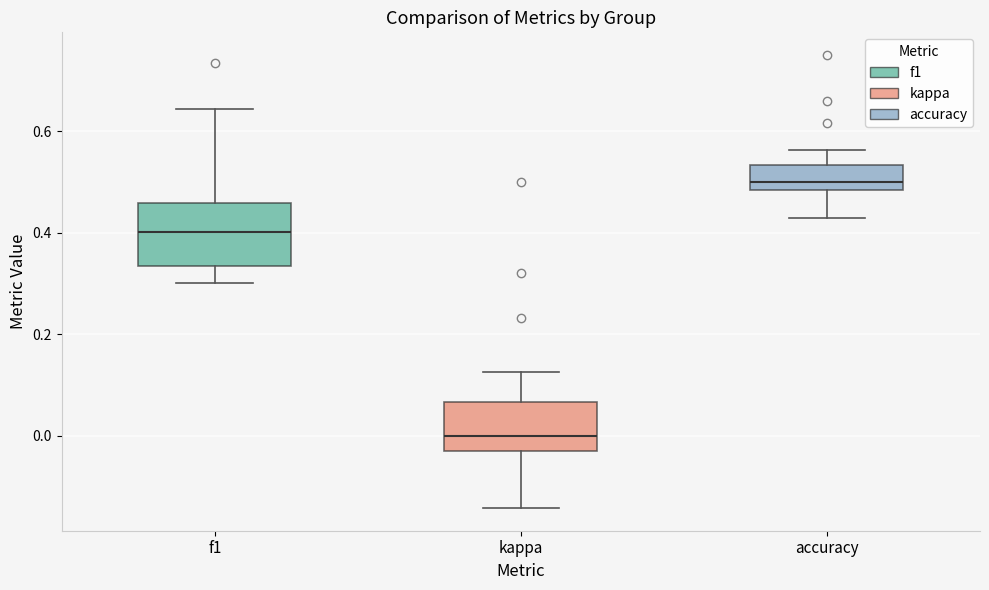

Comparing the boxes themselves (not the whiskers), which one is the tallest?

f1